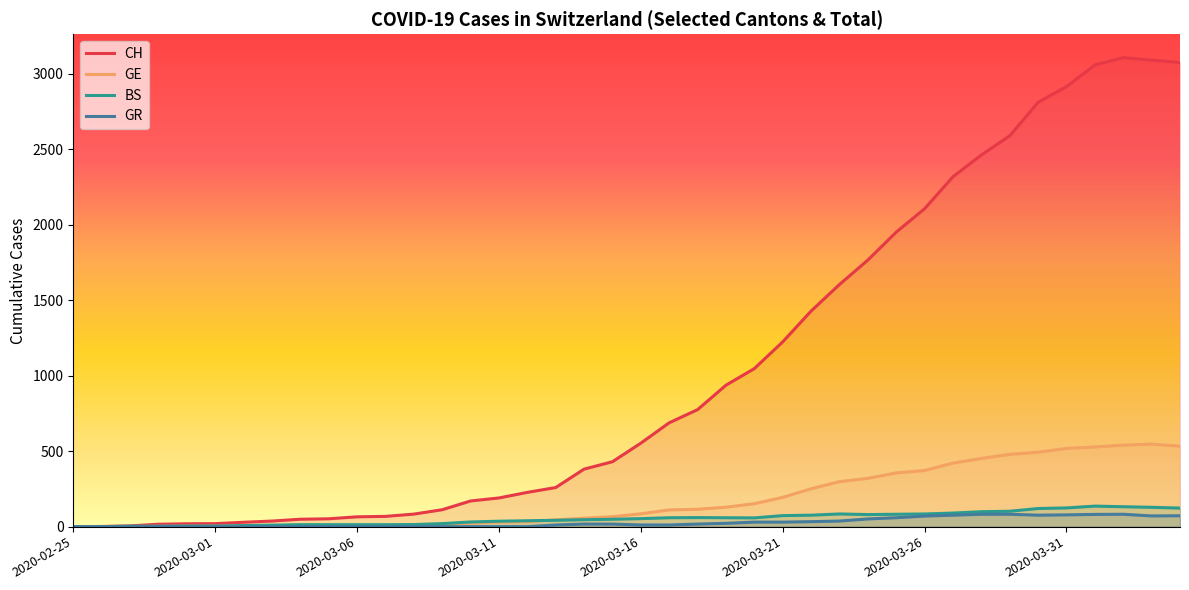

Does the chart have visible grid lines?

No